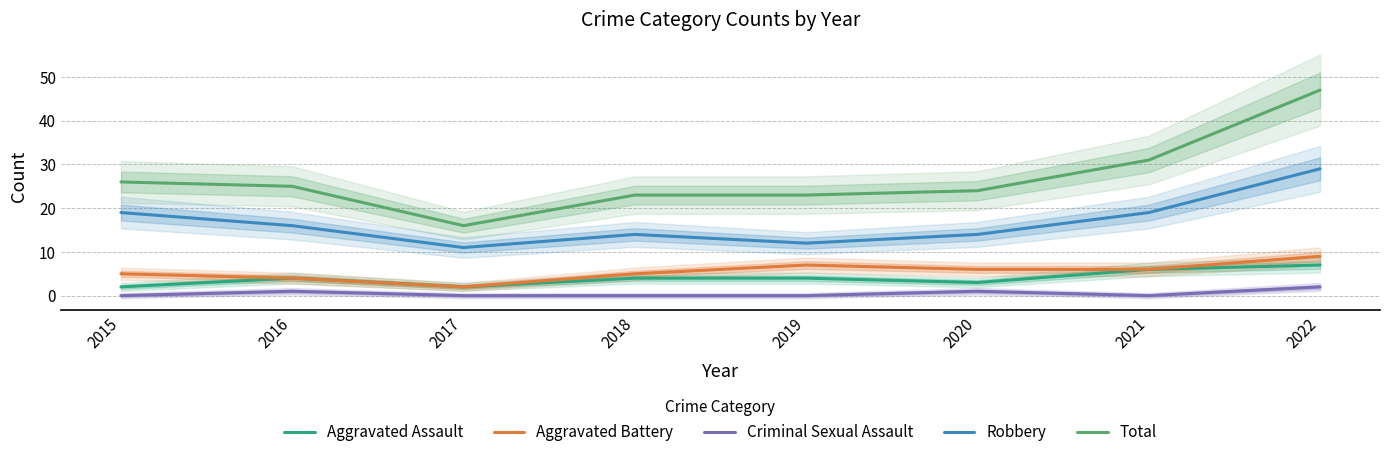

What is the spread (max minus min) of values at 2020?

23